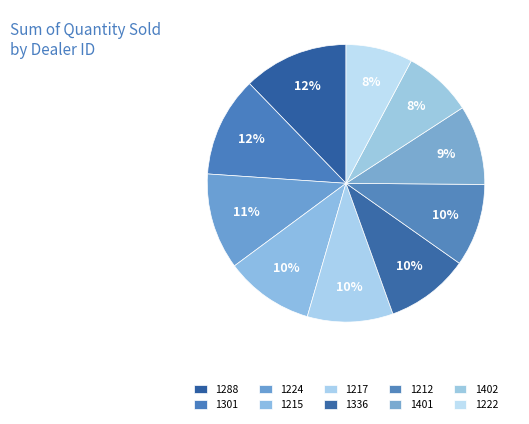

The 1212 slice represents 10% of the pie. True or false?

True